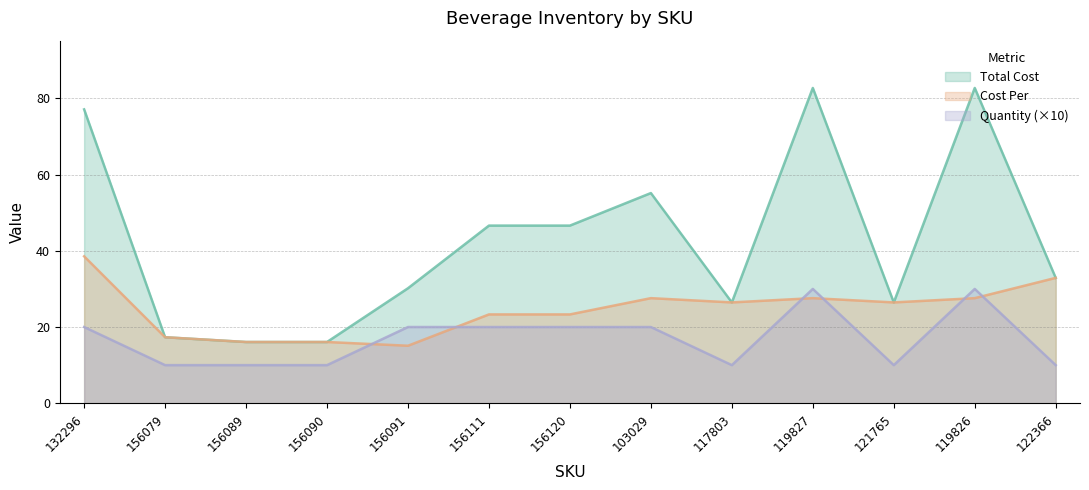

Count the number of data series in this chart.

3